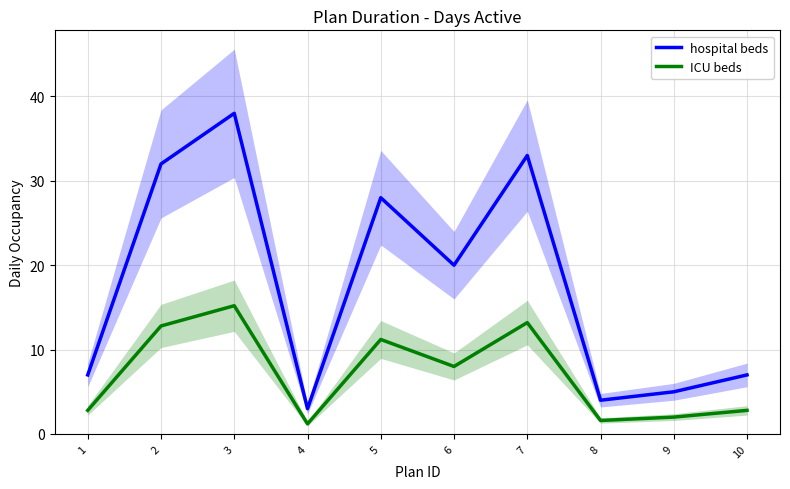

What is the value of the hospital beds point at the 6th from the left?

20.0